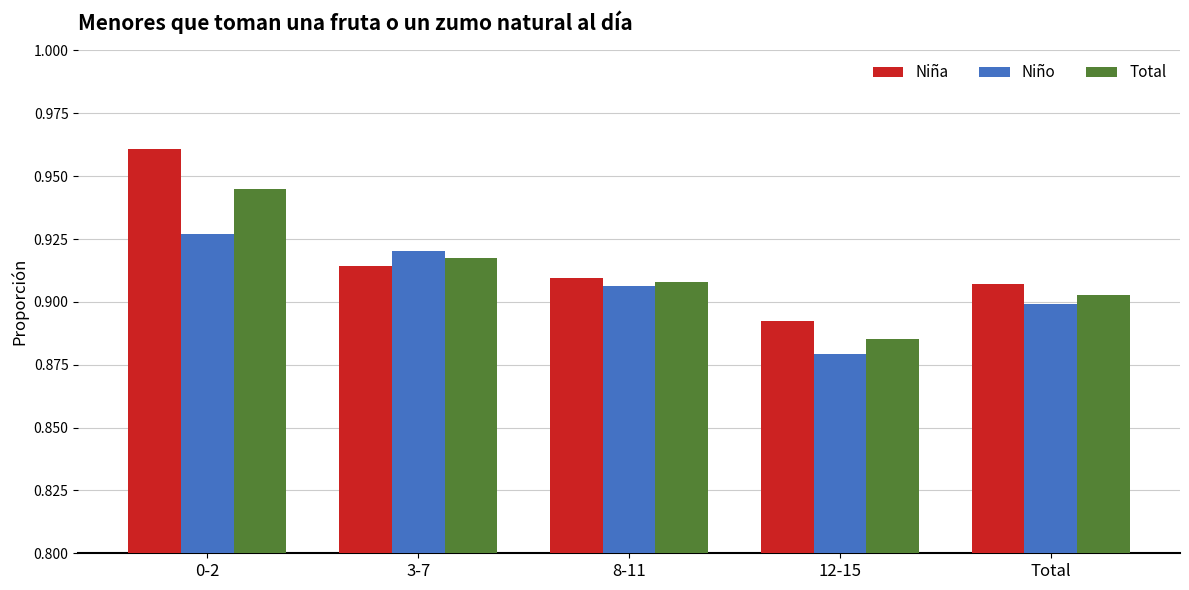

Which series has the largest total across all categories?

Niña